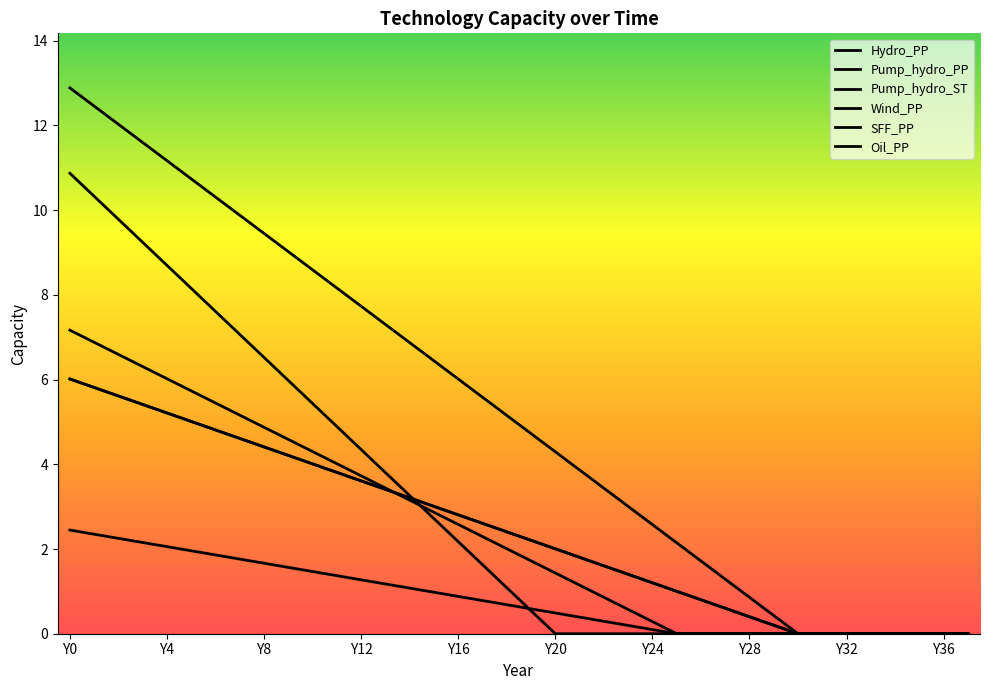

Does the chart display data point markers on the line(s)?

No